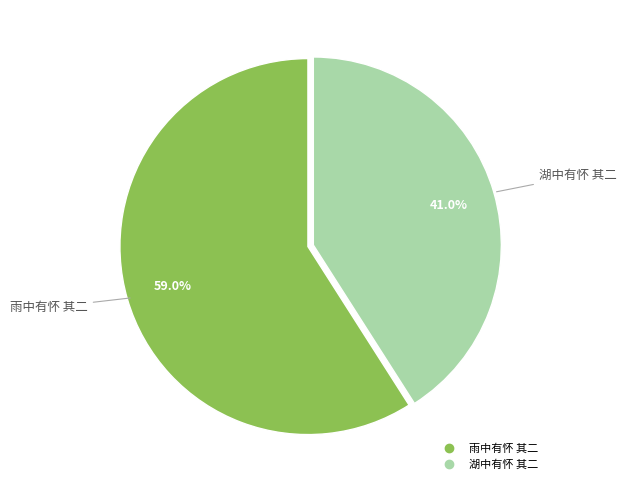

What is the majority slice?

雨中有怀 其二